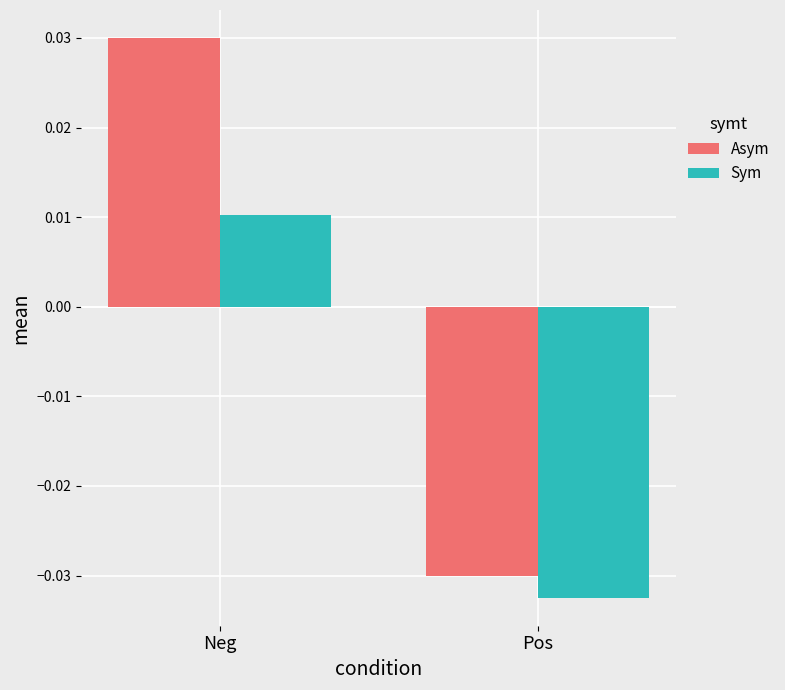

At which category is the sum across all series the highest?

Neg